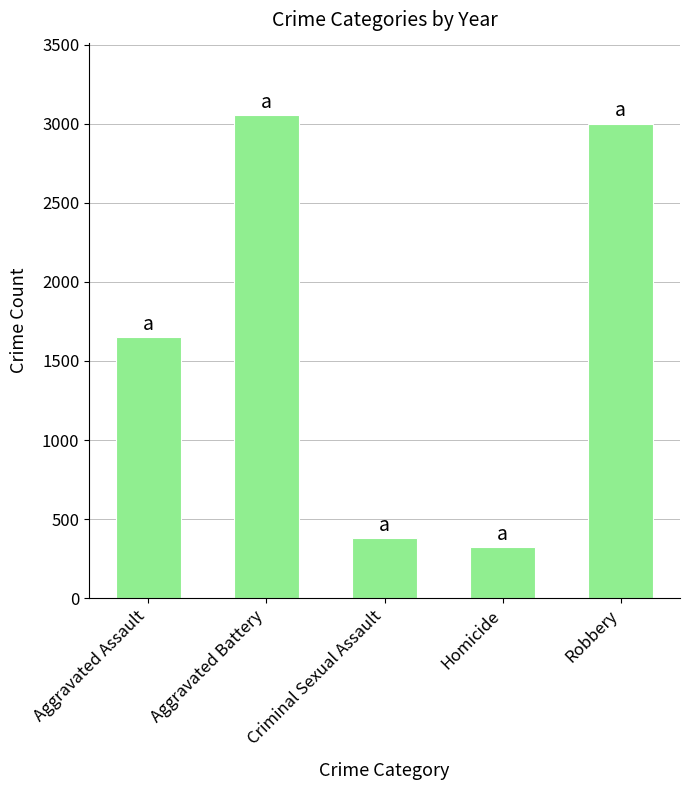

List the labels in order of value, smallest first.

Homicide, Criminal Sexual Assault, Aggravated Assault, Robbery, Aggravated Battery